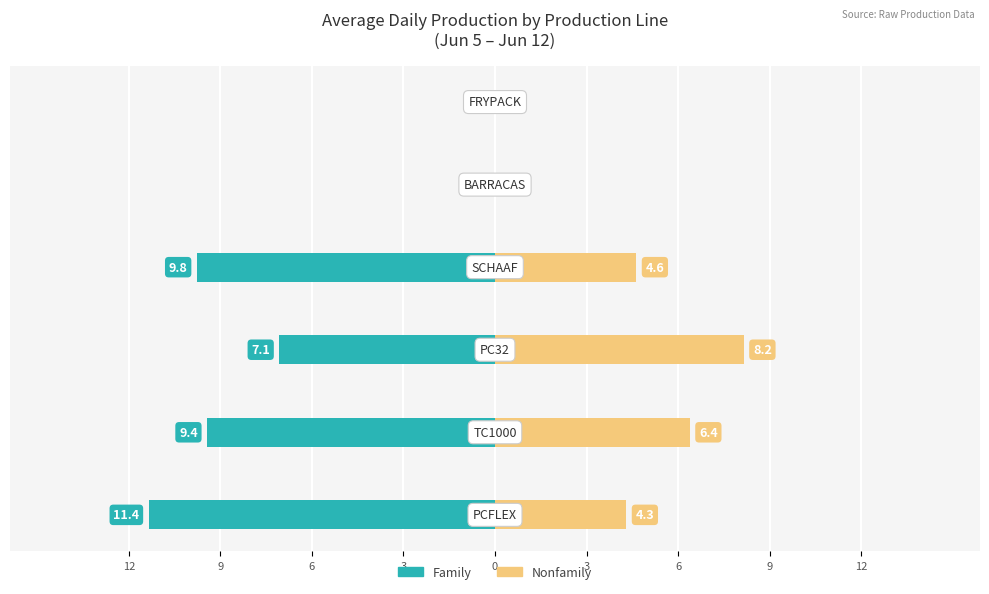

Is the value of Nonfamily at 6 greater than the value of Family at 3?

Yes